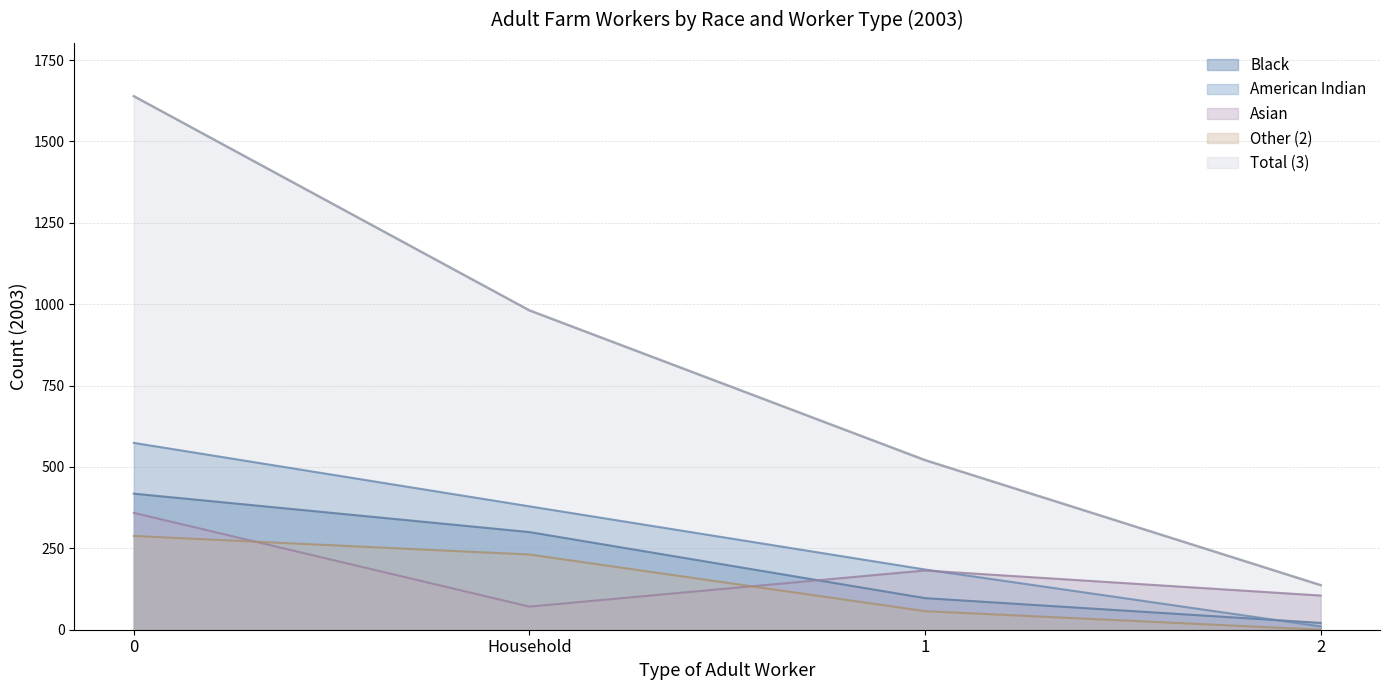

List the series in order of their peak value, highest first.

Total (3), American Indian, Black, Asian, Other (2)